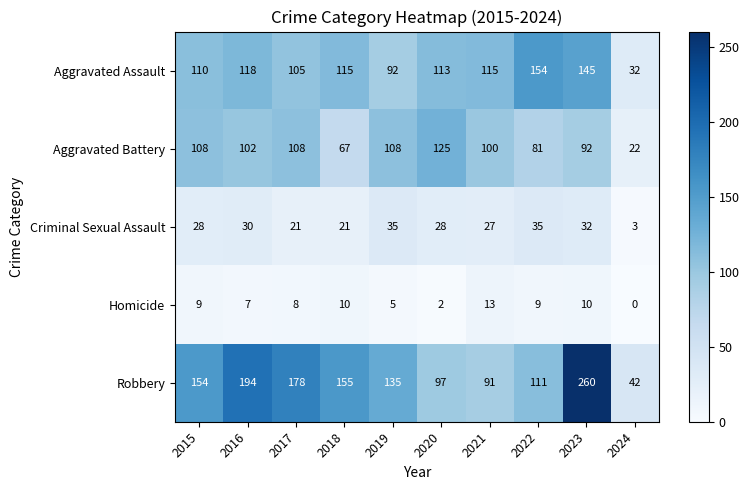

At 2019, list the series in order from smallest to largest.

Homicide, Criminal Sexual Assault, Aggravated Assault, Aggravated Battery, Robbery